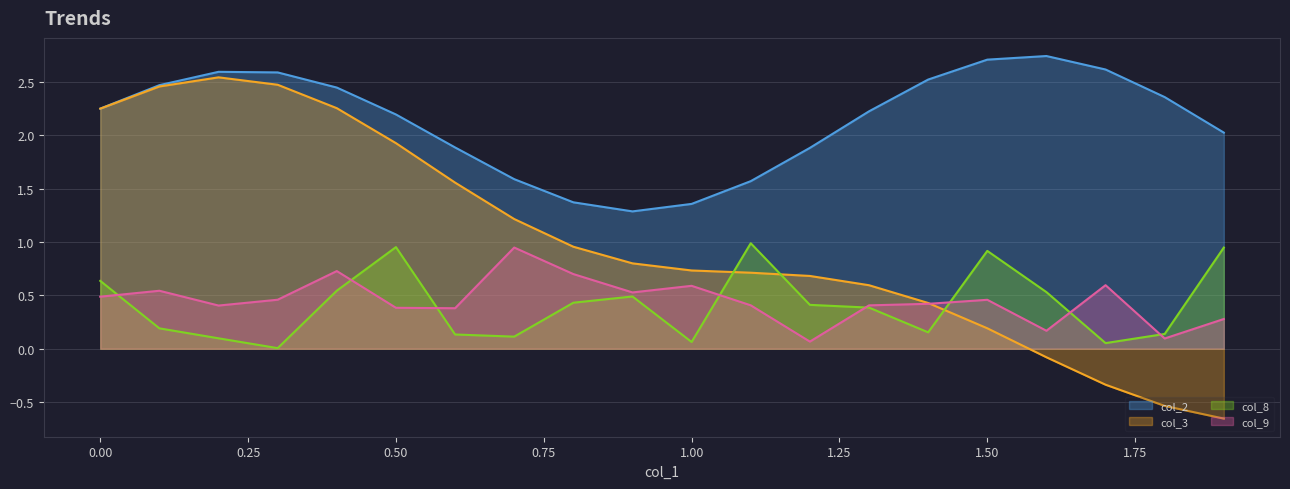

Is it true that col_3 equals -0.1 at 1.7?

False